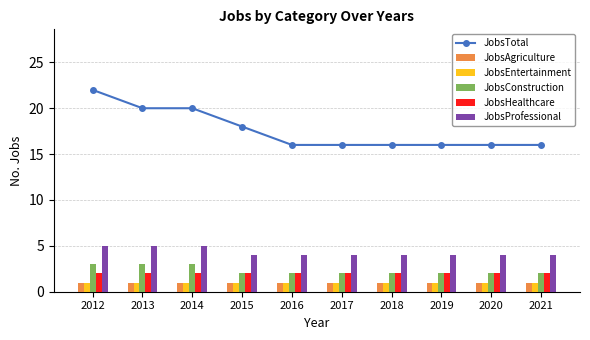

True or false: JobsConstruction has a value of 2 at 2017.

True